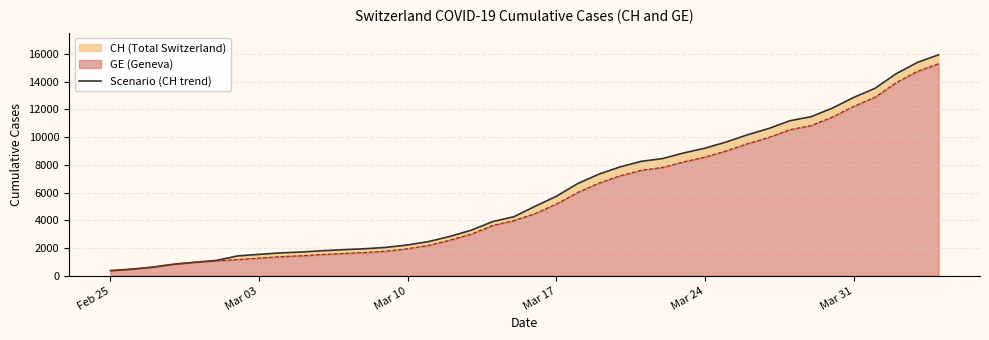

What is the minimum value shown in the chart?

375